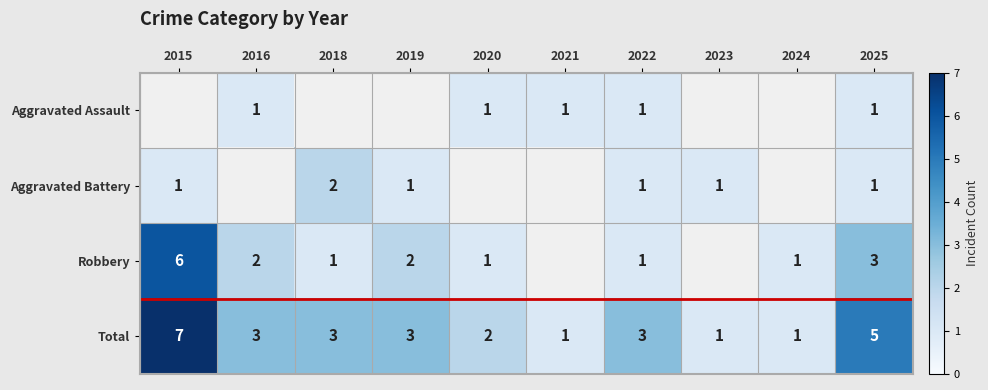

Where does the Total series first go above 3?

2015